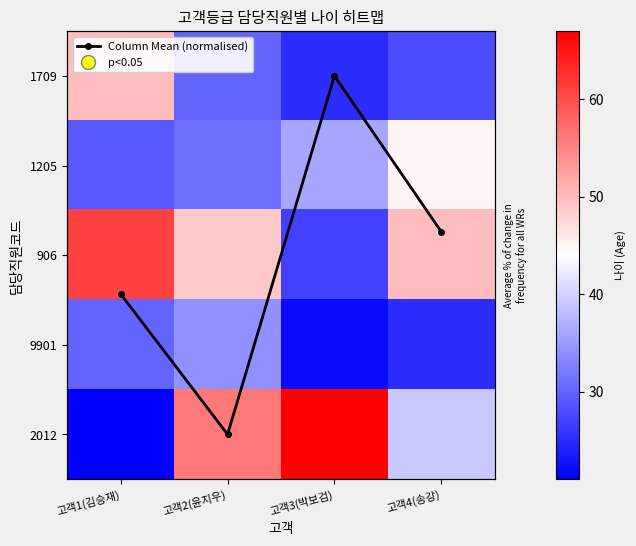

Which series has the widest spread of values?

2012